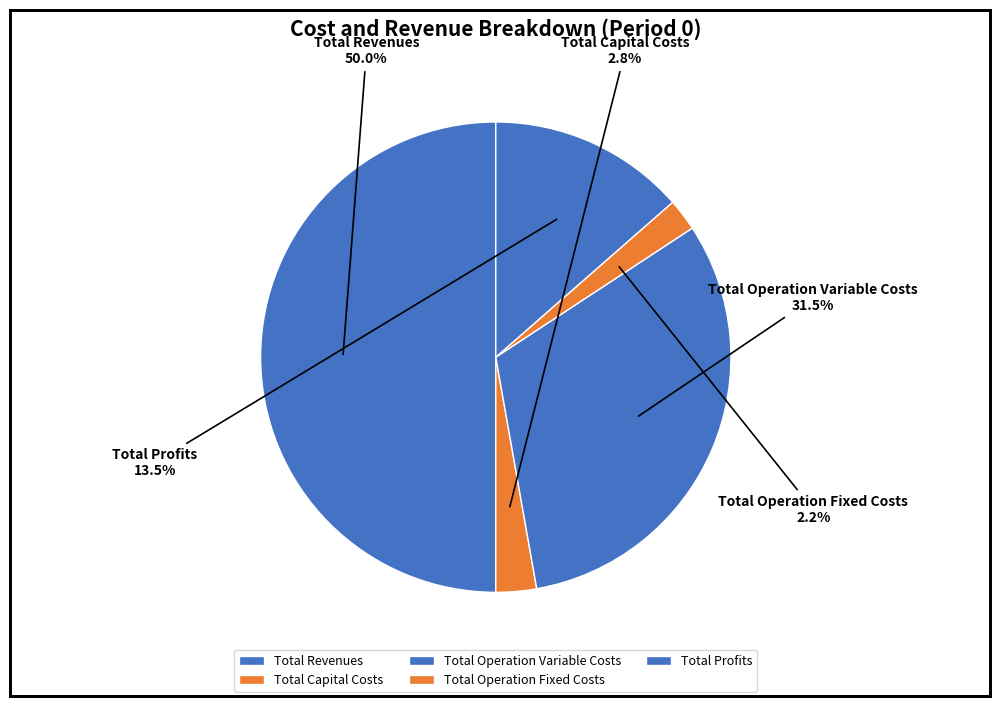

Is Total Profits the majority of the pie?

No